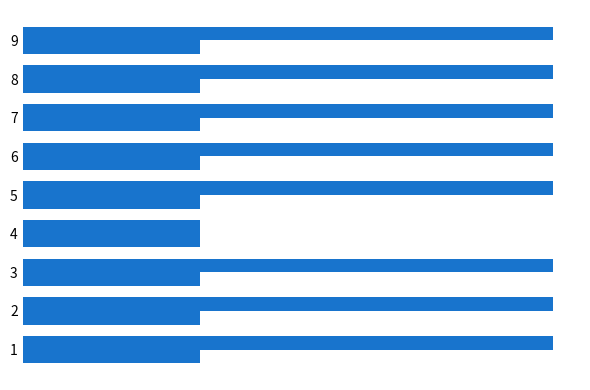

Are the bars grouped side by side (vs. stacked)?

Yes